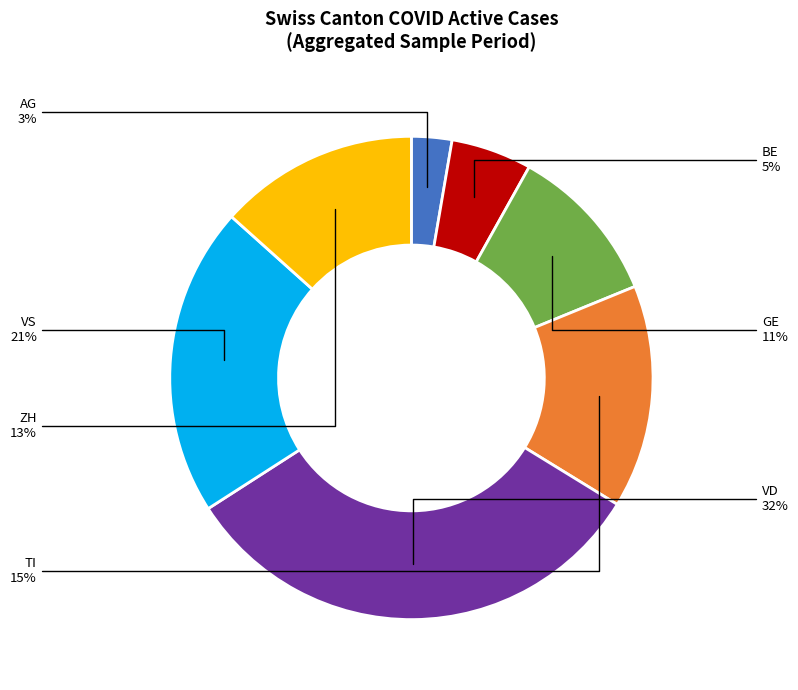

To the nearest percent, what is the difference between the largest and smallest slice percentages?

29%